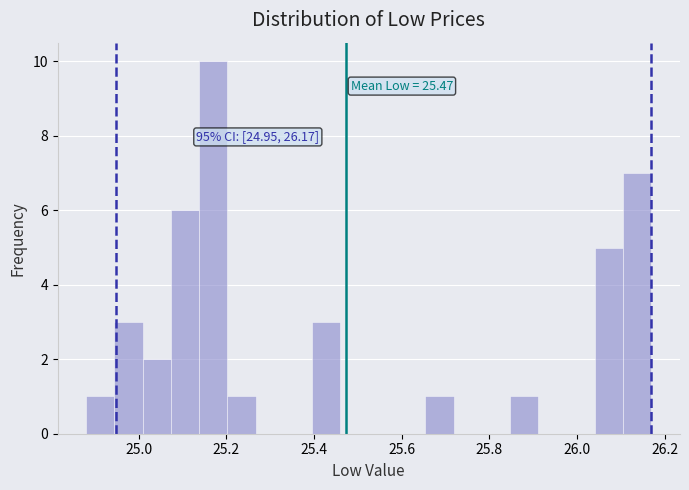

Around what value on the x-axis is the tallest bar? Give the approximate position of its centre, as read against the axis.

25.18